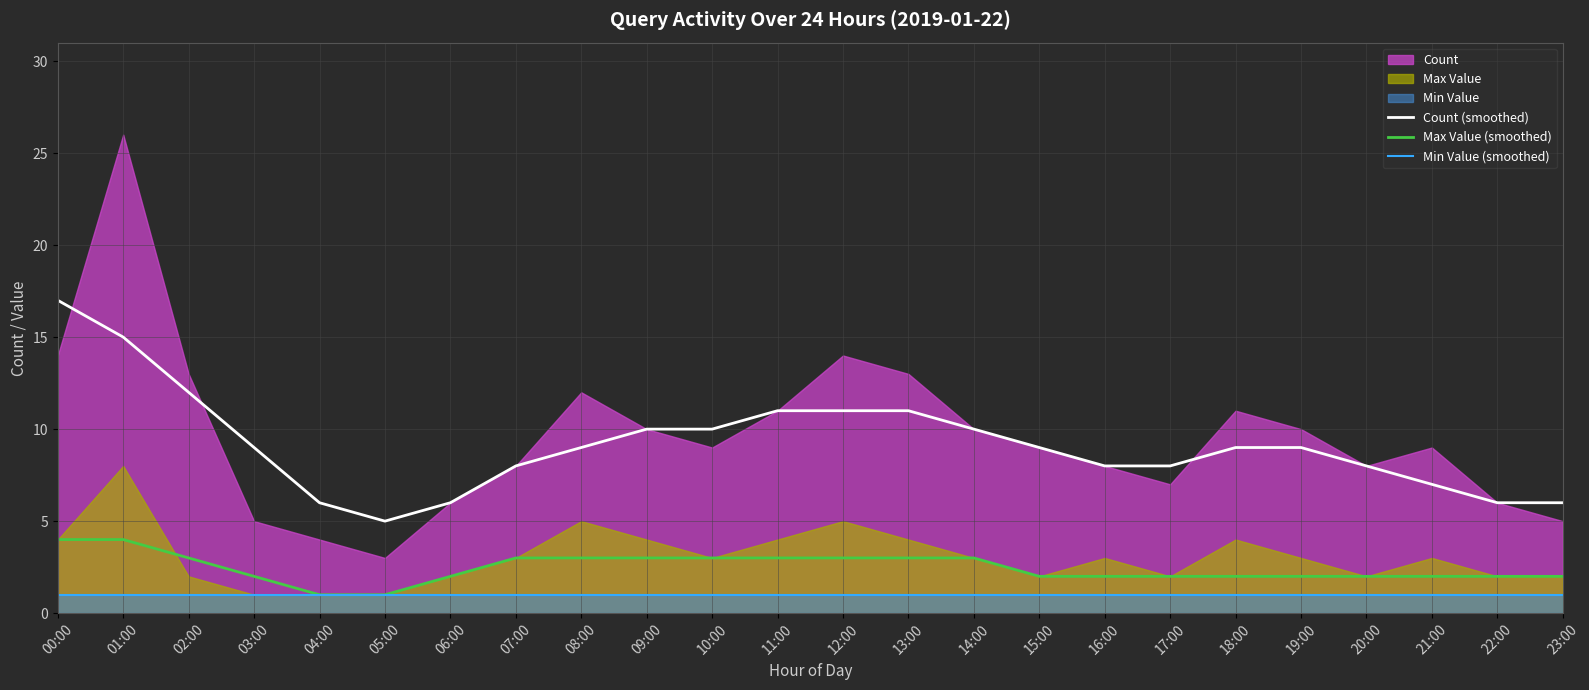

Which has a higher value, 15:00 or 08:00?

15:00